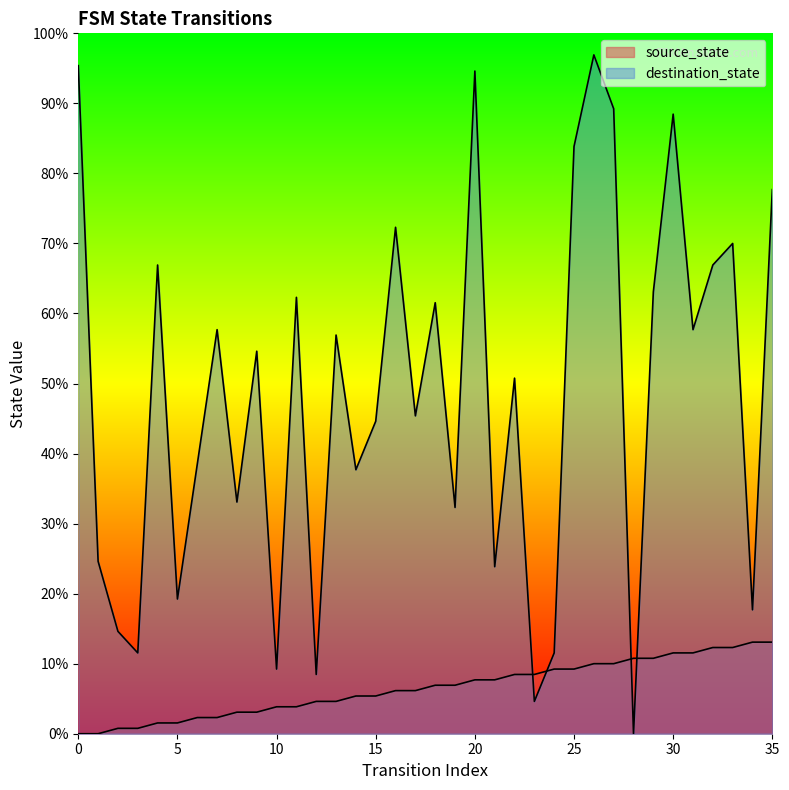

Which series changed the most between 6 and 20?

destination_state